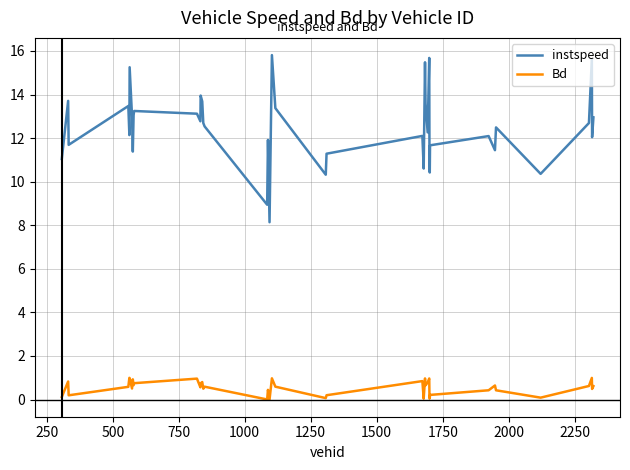

In instspeed, how many points are lower than both neighbors (excluding endpoints)?

13